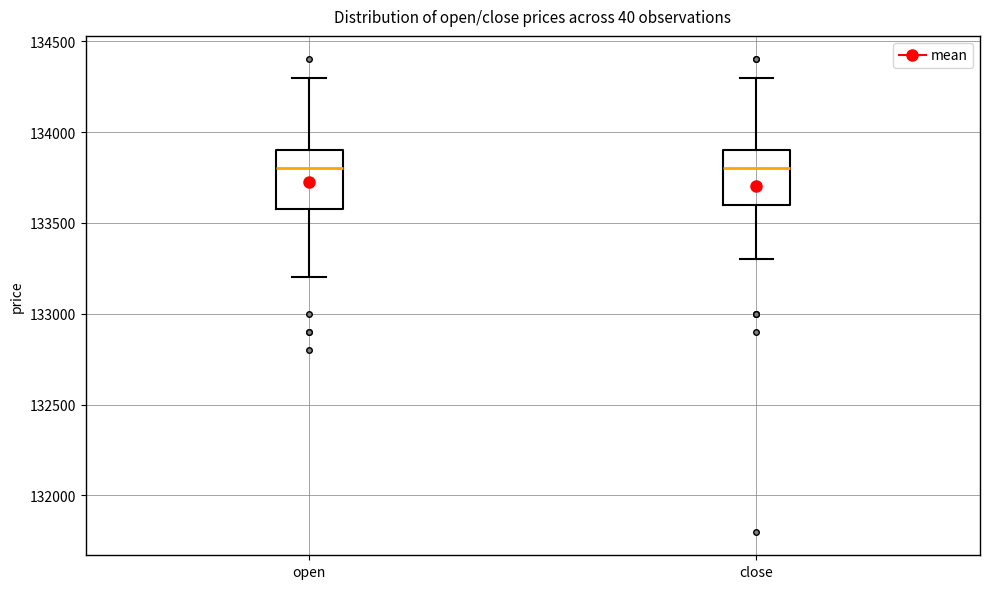

Where does the lower whisker of the box for close end on the y-axis? The values are not printed on the chart, so give them approximately, as read against the axis.

133300